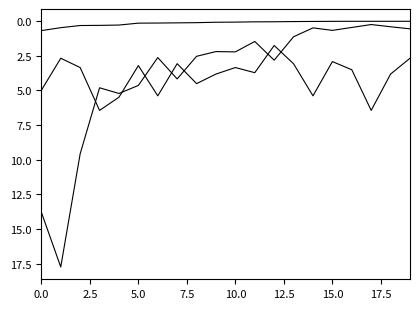

Reading left to right, extract all data points from this chart.

基金金额: 13.8	17.7	9.6	4.8	5.2	4.6	2.6	4.2	2.5	2.2	2.2	1.5	2.8	1.1	0.5	0.7	0.5	0.2	0.4	0.6
持有市值(亿元): 0.7	0.5	0.3	0.3	0.3	0.1	0.1	0.1	0.1	0.1	0.1	0.1	0.0	0.0	0.0	0.0	0.0	0.0	0.0	0.0
仓位占比: 5.0	2.7	3.4	6.4	5.5	3.2	5.4	3.1	4.5	3.8	3.4	3.7	1.8	3.1	5.4	2.9	3.5	6.4	3.8	2.7